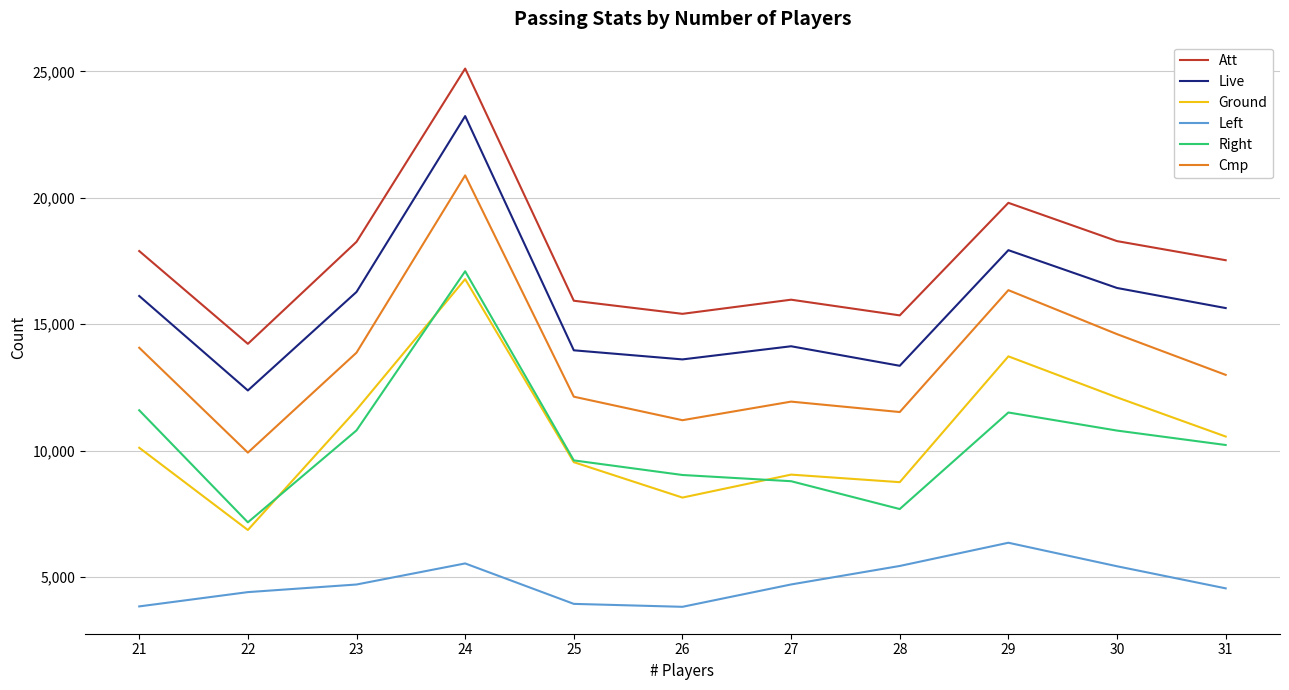

At how many categories does at least one series exceed 16617?

6